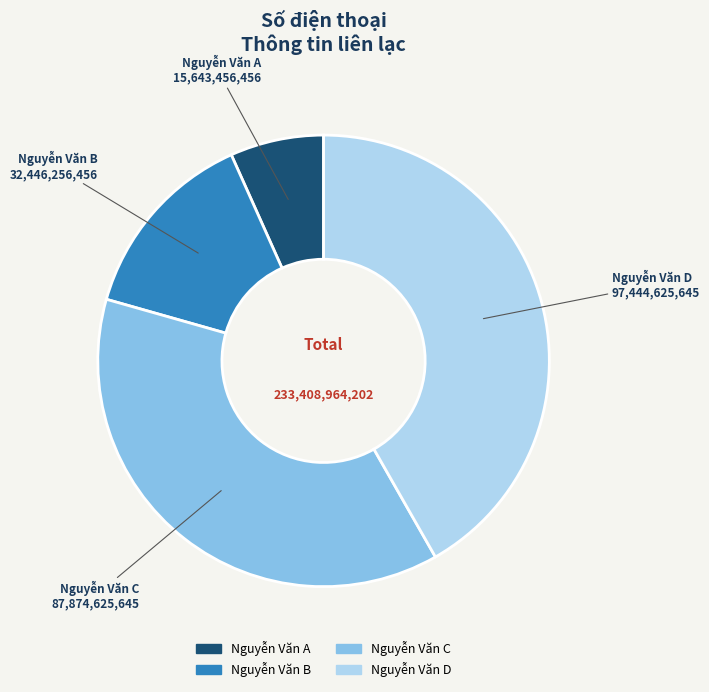

Which slice is the smallest?

Nguyễn Văn A